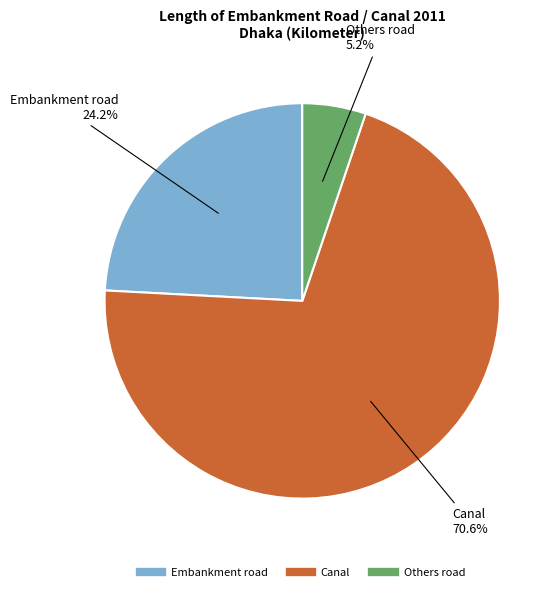

Does any single category account for the majority?

Yes